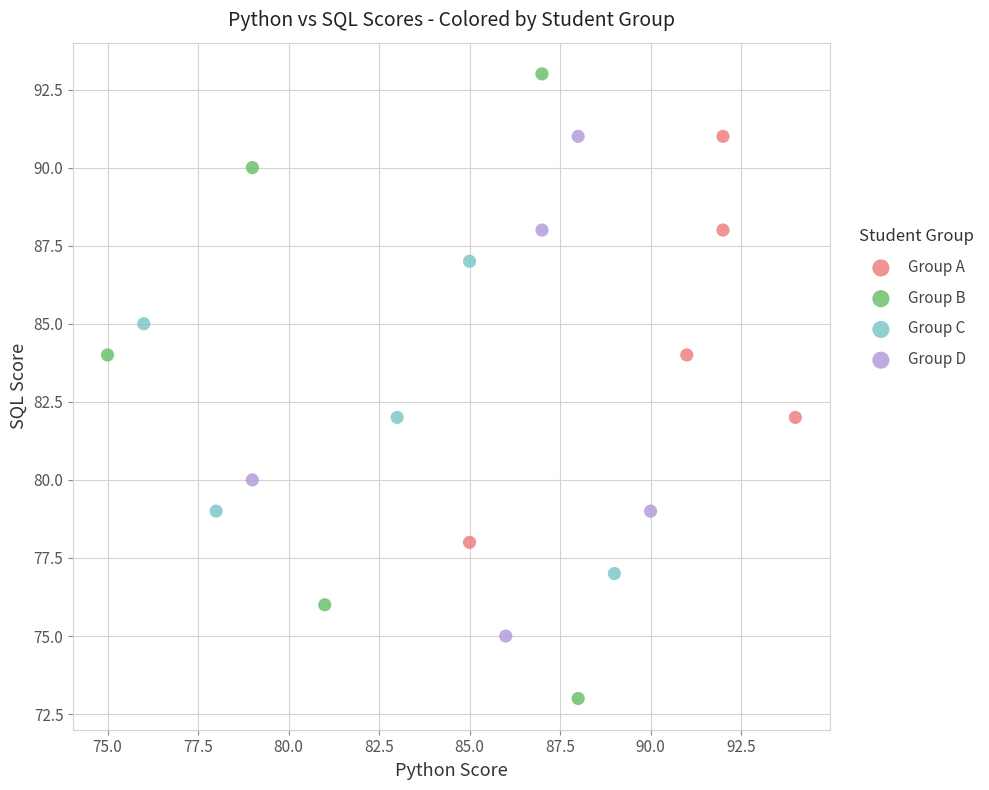

Which series reaches the maximum Y coordinate?

Group B